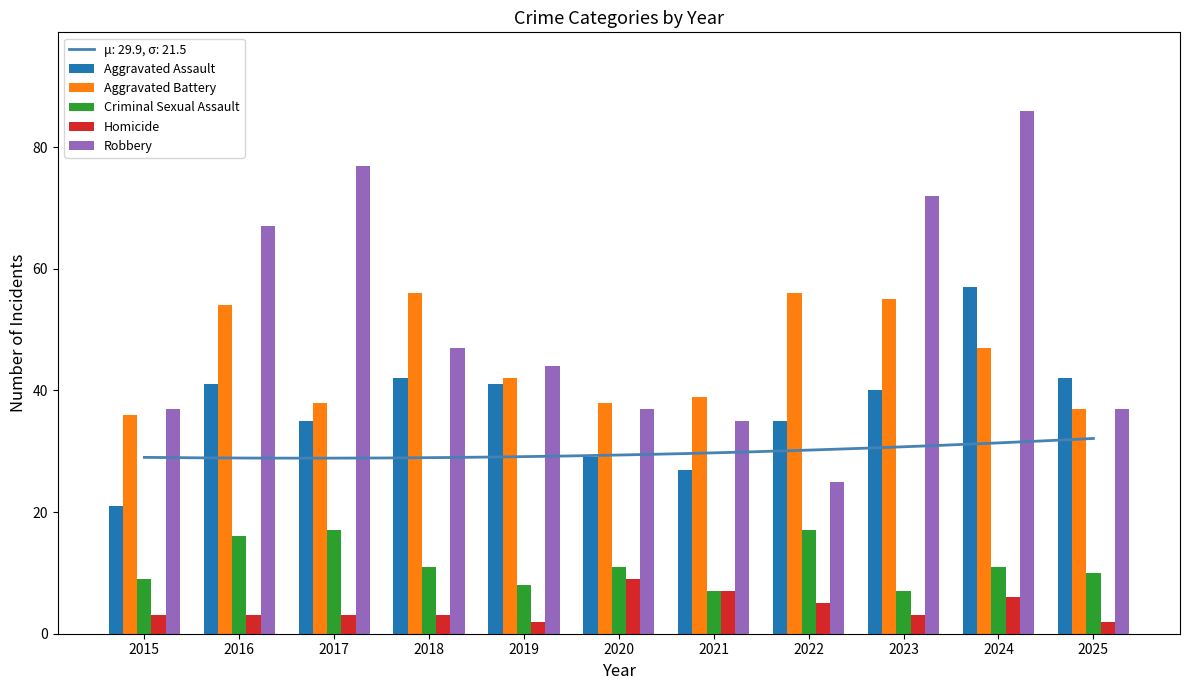

What is the value of the Homicide bar at the 6th from the left?

9